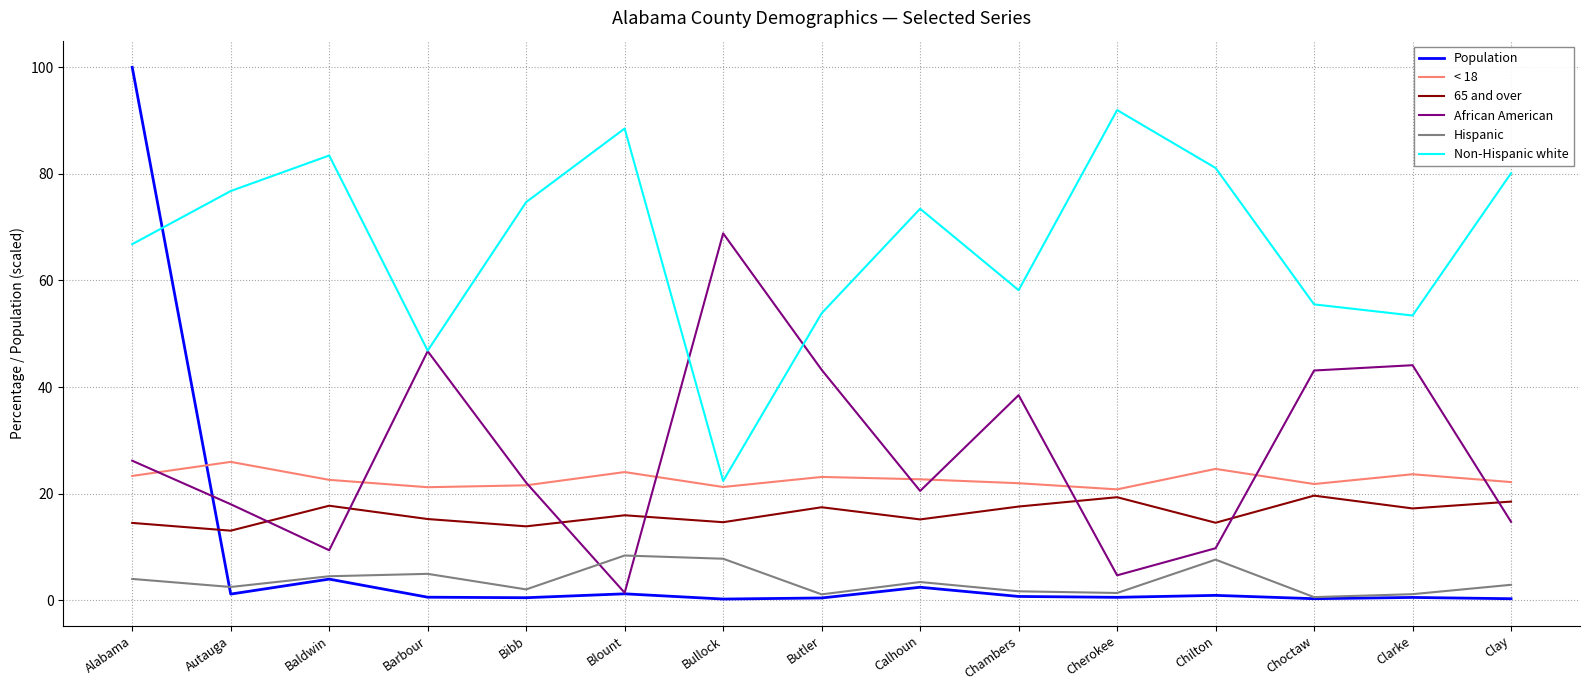

True or false: < 18 and Population intersect in this chart.

True